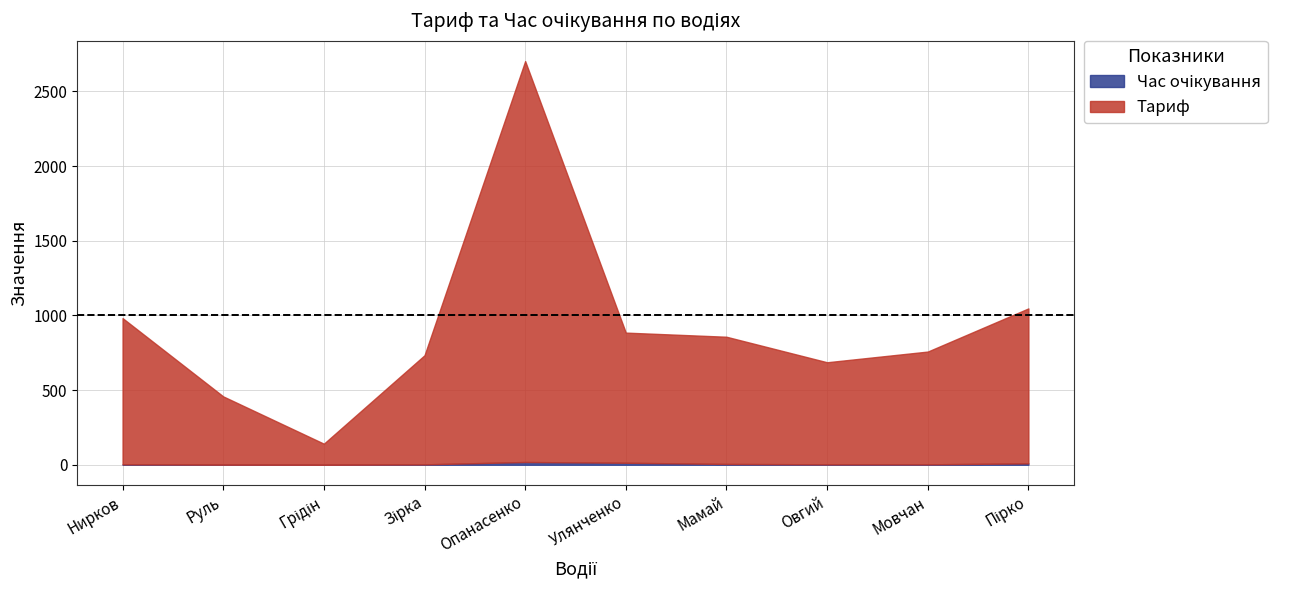

In Тариф, how many points are lower than both neighbors (excluding endpoints)?

2